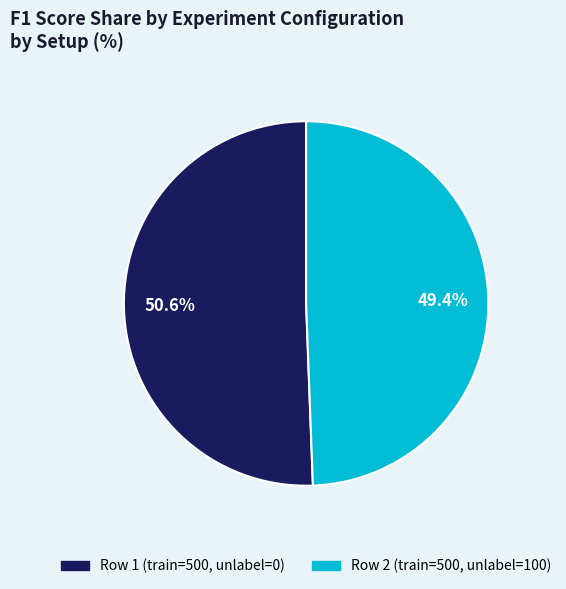

How much of the chart is everything except Row 1 (train=500, unlabel=0)?

49.4%